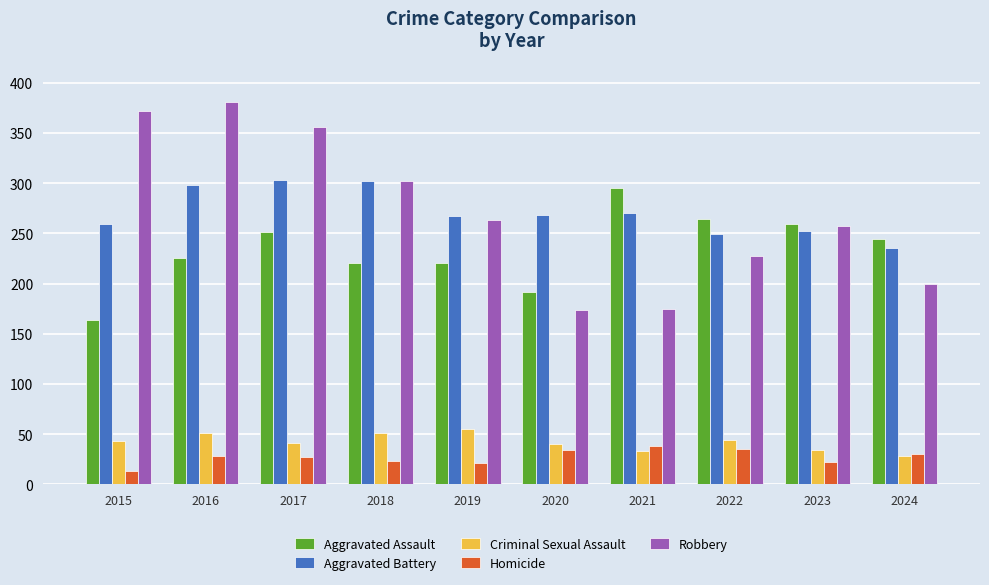

Which series has the largest range (max minus min)?

Robbery